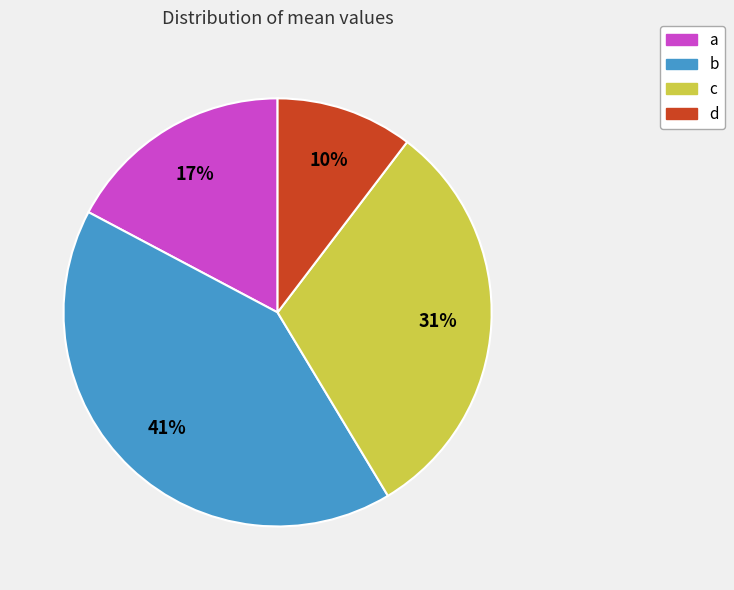

Is it true that b is 41% of the pie?

True